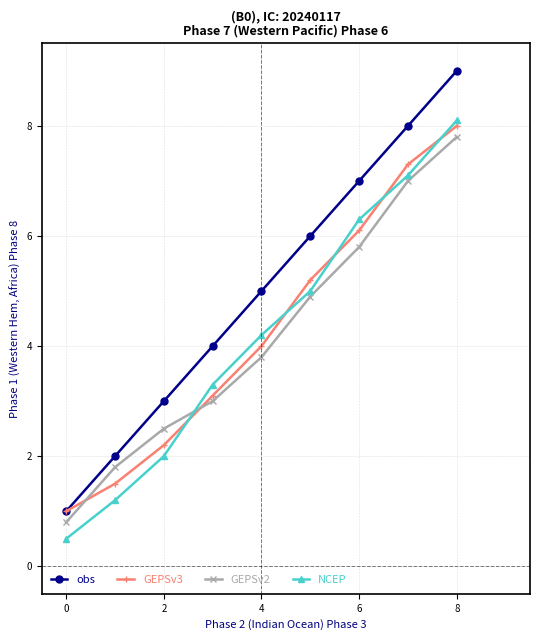

Reading left to right, what are all the values shown in this chart?

obs: 1.0	2.0	3.0	4.0	5.0	6.0	7.0	8.0	9.0
GEPSv3: 1.0	1.5	2.2	3.1	4.0	5.2	6.1	7.3	8.0
GEPSv2: 0.8	1.8	2.5	3.0	3.8	4.9	5.8	7.0	7.8
NCEP: 0.5	1.2	2.0	3.3	4.2	5.0	6.3	7.1	8.1